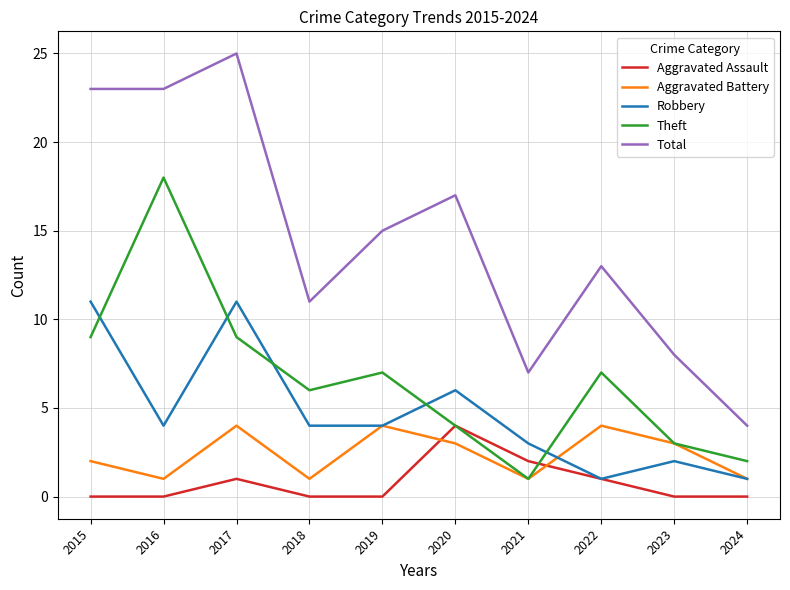

Reading left to right, extract all data points from this chart.

Aggravated Assault: 2015=0	2016=0	2017=1	2018=0	2019=0	2020=4	2021=2	2022=1	2023=0	2024=0
Aggravated Battery: 2015=2	2016=1	2017=4	2018=1	2019=4	2020=3	2021=1	2022=4	2023=3	2024=1
Robbery: 2015=11	2016=4	2017=11	2018=4	2019=4	2020=6	2021=3	2022=1	2023=2	2024=1
Theft: 2015=9	2016=18	2017=9	2018=6	2019=7	2020=4	2021=1	2022=7	2023=3	2024=2
Total: 2015=23	2016=23	2017=25	2018=11	2019=15	2020=17	2021=7	2022=13	2023=8	2024=4